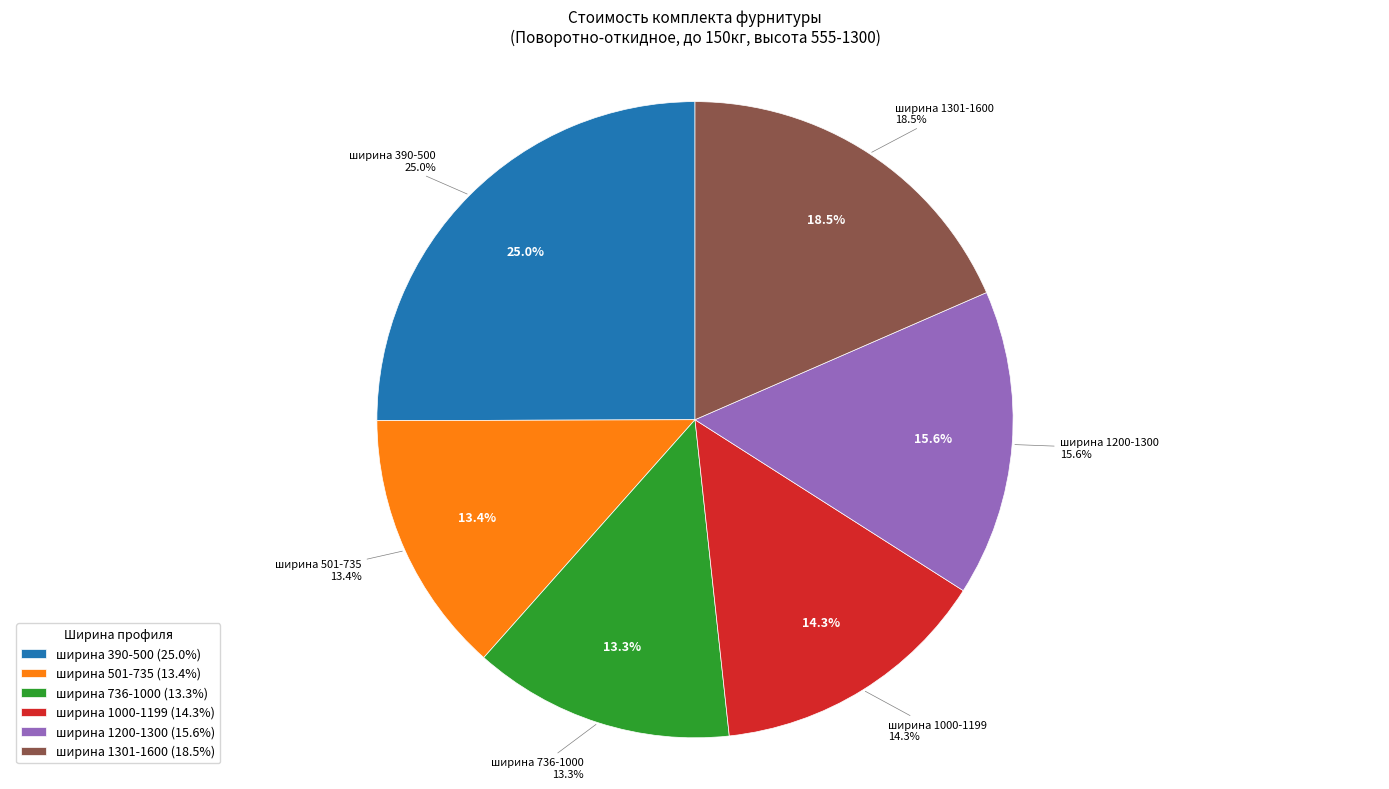

To the nearest percent, what percentage of the pie is ширина 736-1000?

13%